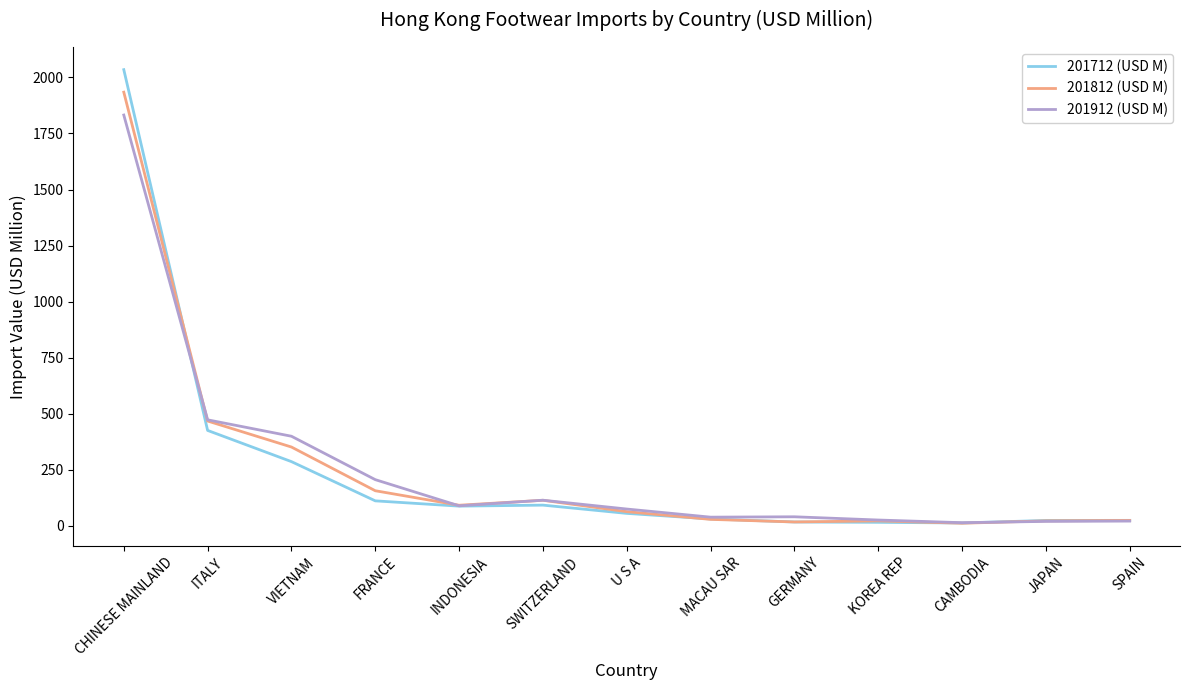

At which label is 201912 (USD M) closest to 923?

ITALY